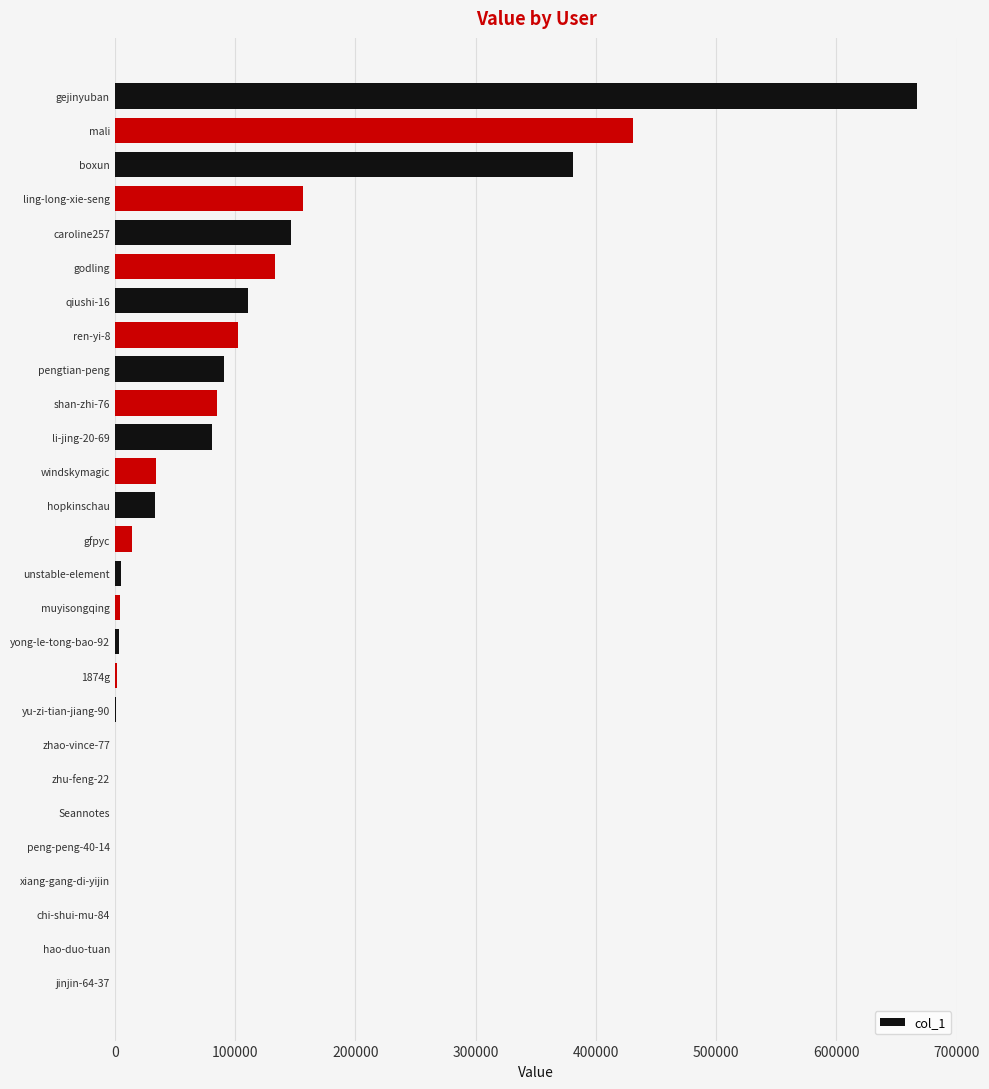

What is the sum of all values?

2483574